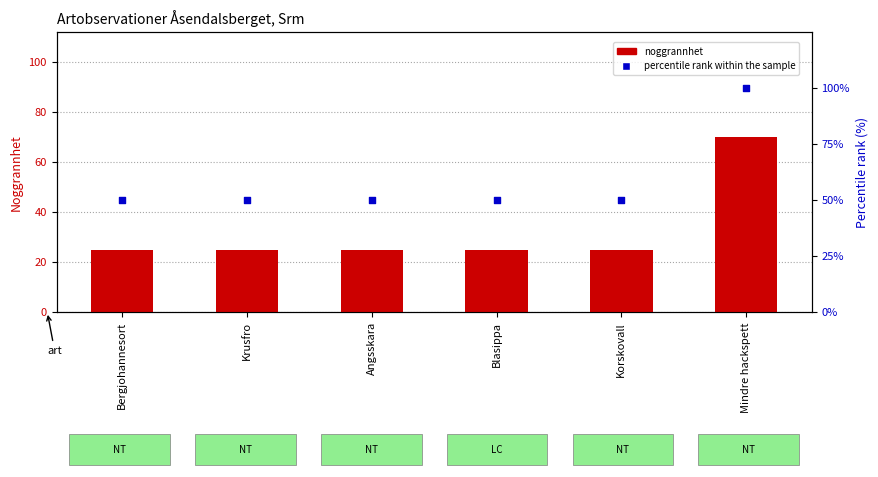

Which series reaches the maximum Y coordinate?

percentile rank within the sample